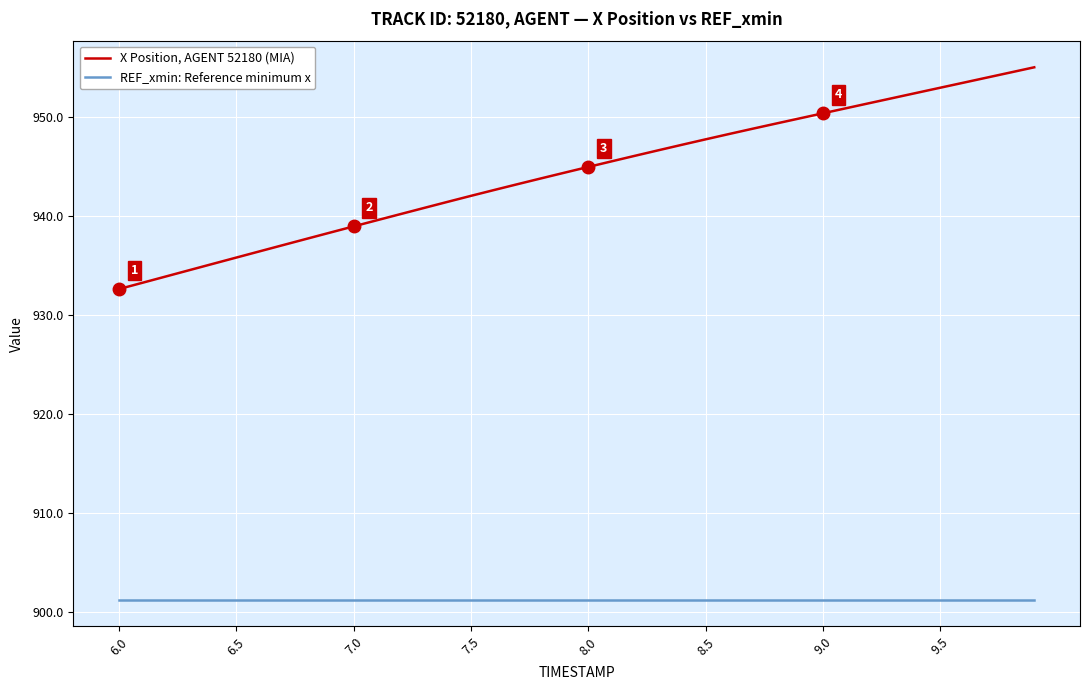

Which series has the largest total across all categories?

X Position, AGENT 52180 (MIA)